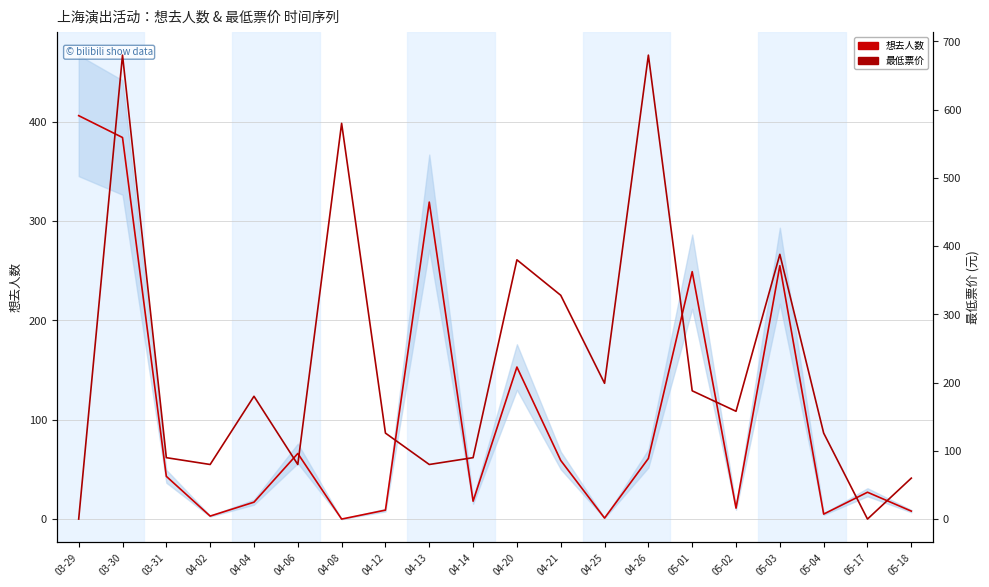

Which category has the lowest value in the 想去人数 (std band) series?

04-08